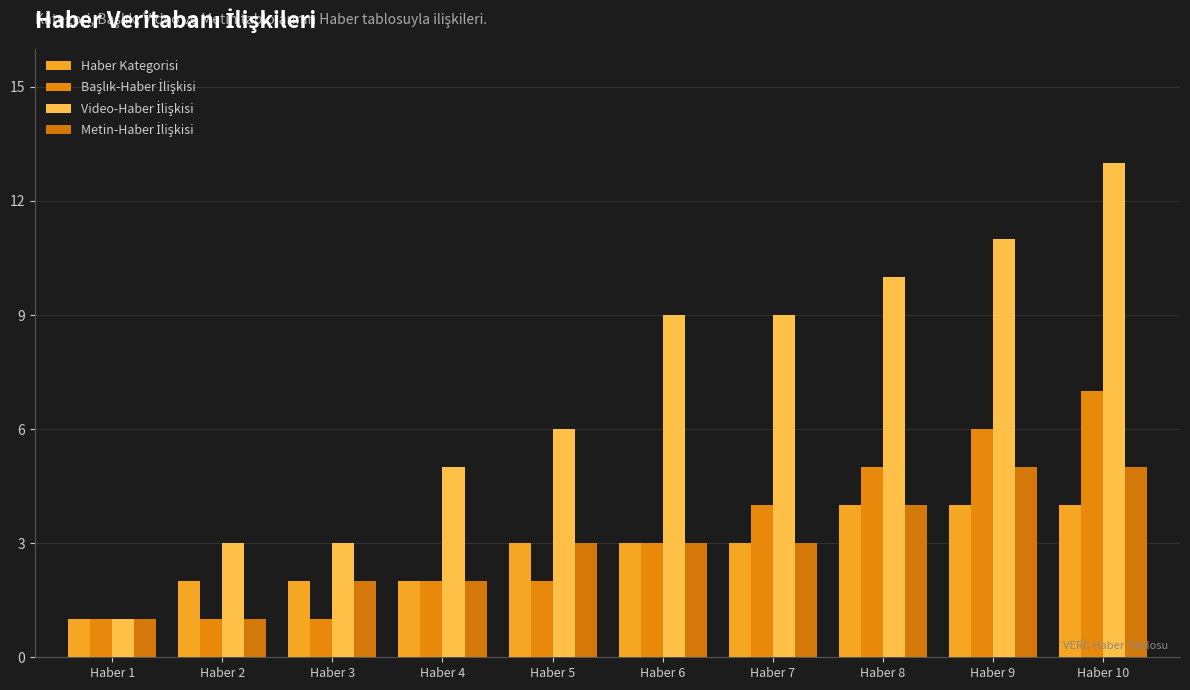

Count the number of categories in the chart.

10